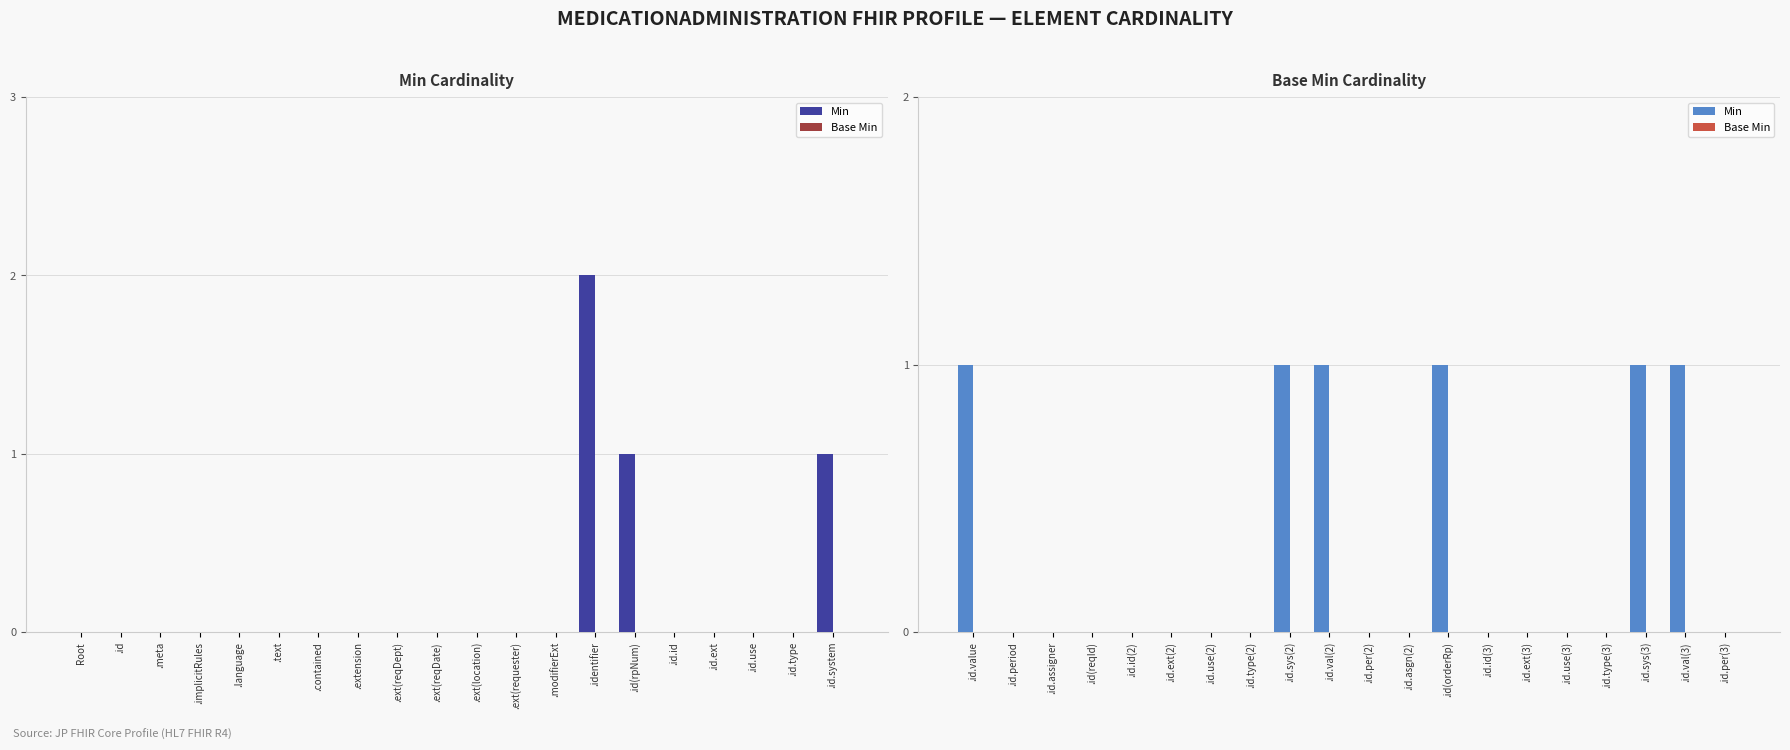

List the series in order of their overall mean, lowest first.

Base Min, Min